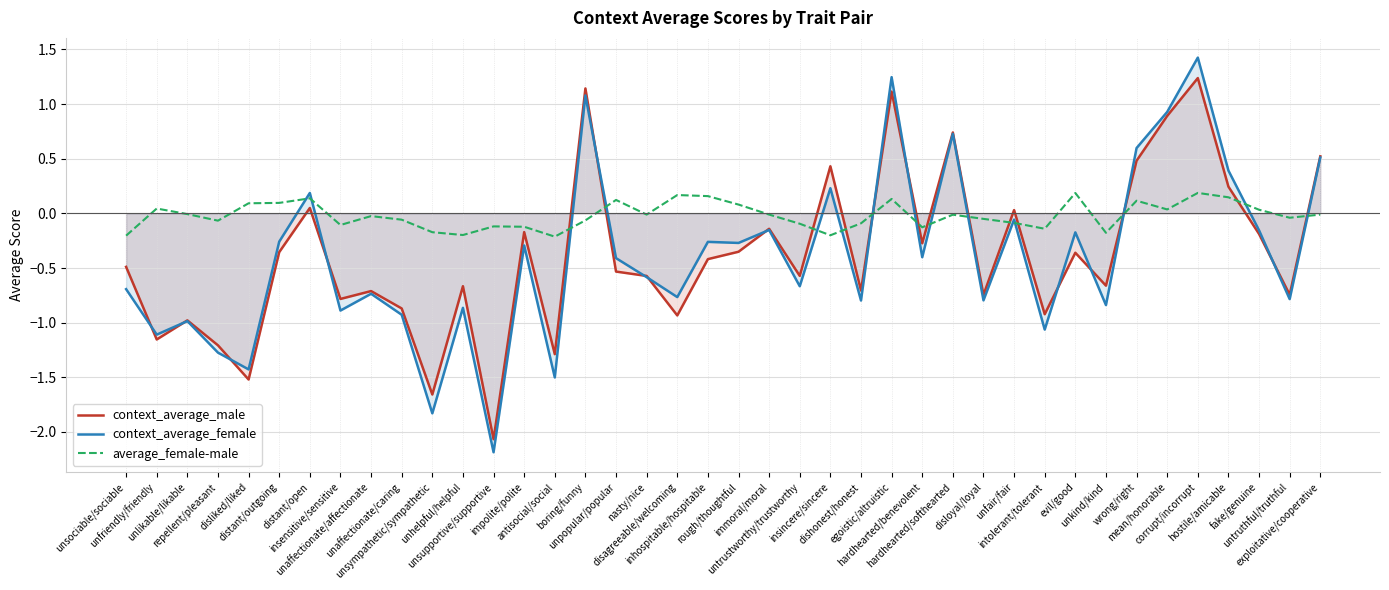

How many times do average_female-male and context_average_female cross each other?

15